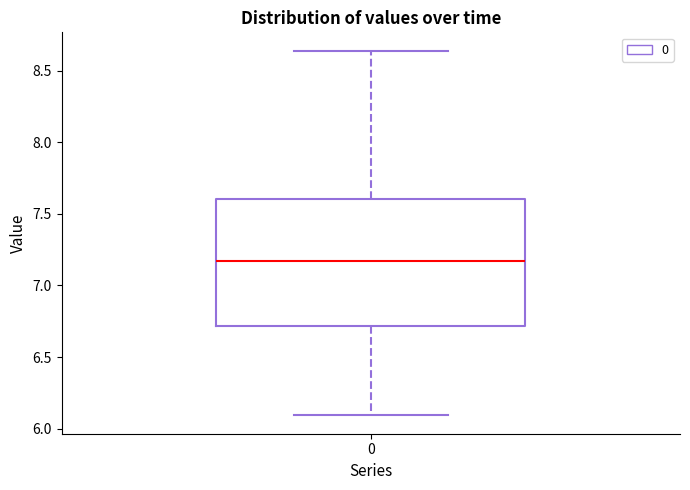

Transcribe this box plot: give where the median line is, the range the box spans, and where the two whiskers end, as read against the y-axis. The values are not printed on the chart, so give them approximately, as read against the axis.

median 7.15, box 6.70 to 7.60, whiskers 6.10 to 8.65